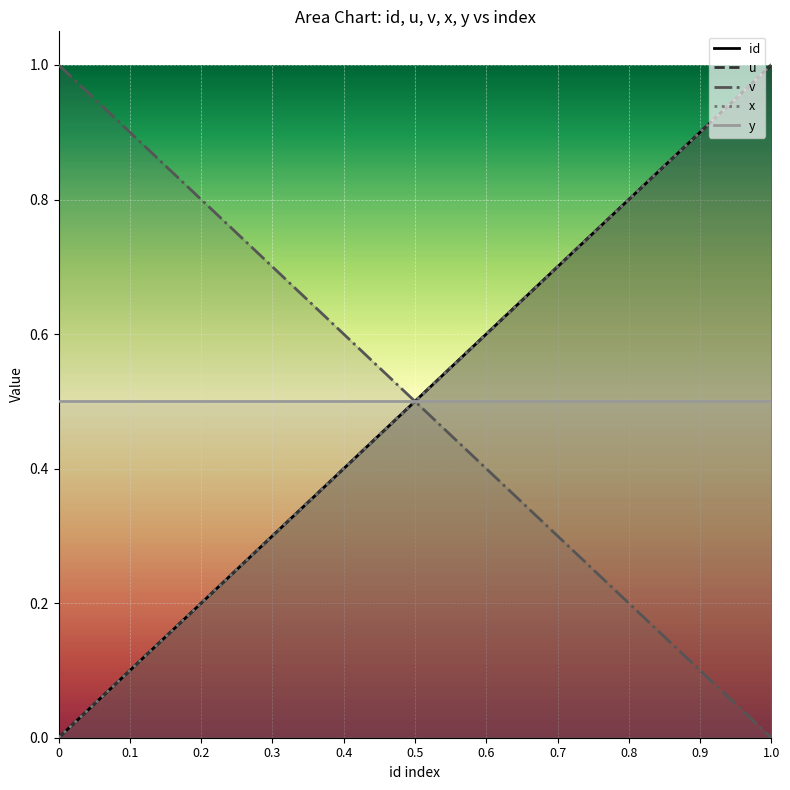

How many positive values does the x series have?

10